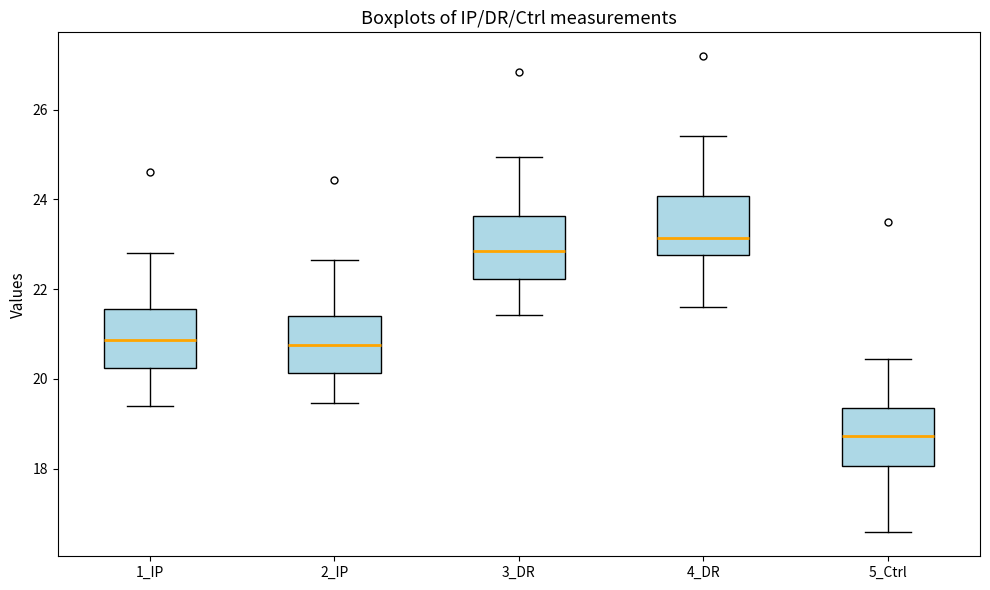

Where does the lower whisker of the box for 1_IP end on the y-axis? The values are not printed on the chart, so give them approximately, as read against the axis.

19.4